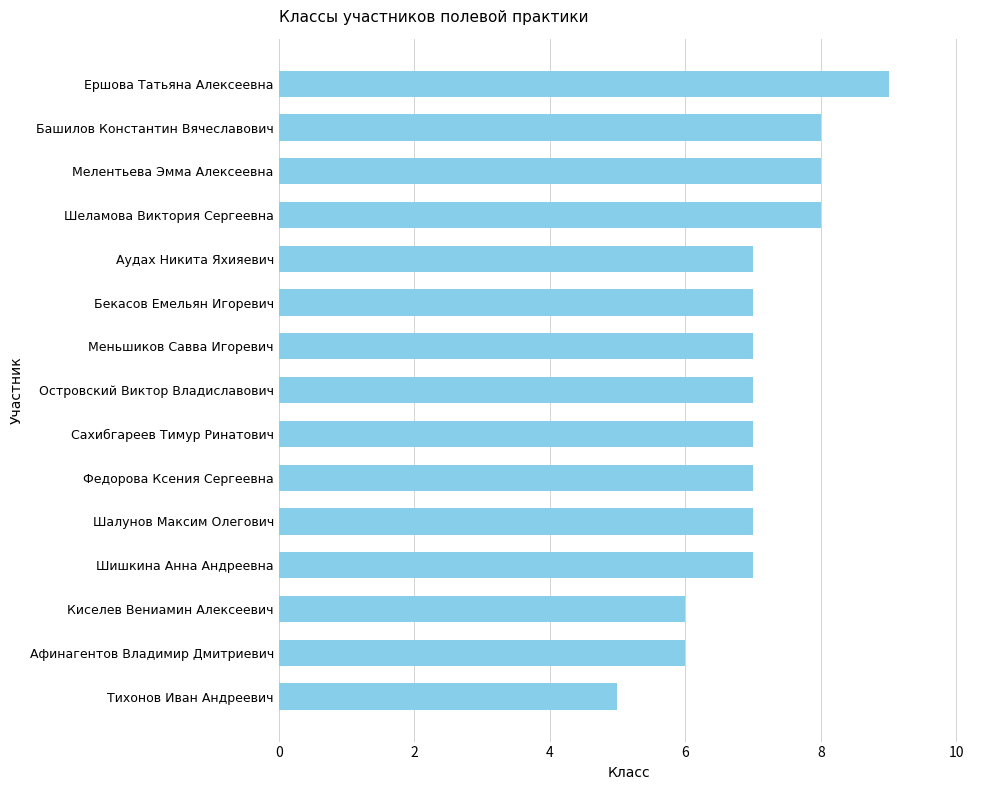

What position from the bottom is Тихонов Иван Андреевич?

1